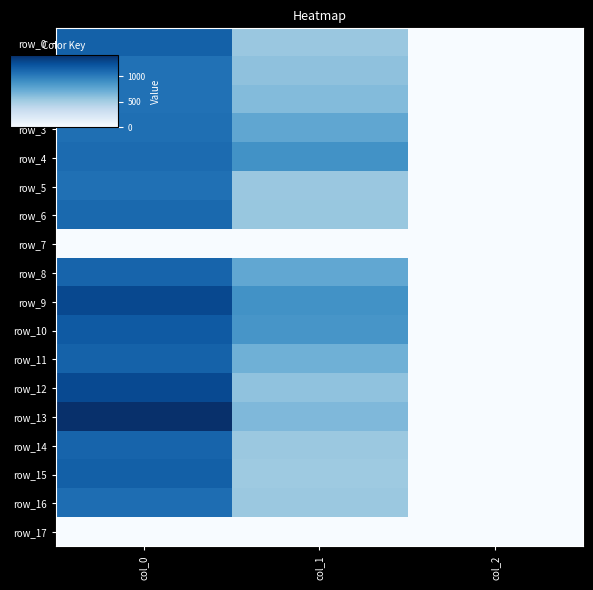

What is the average value of the row_12 series?

619.7